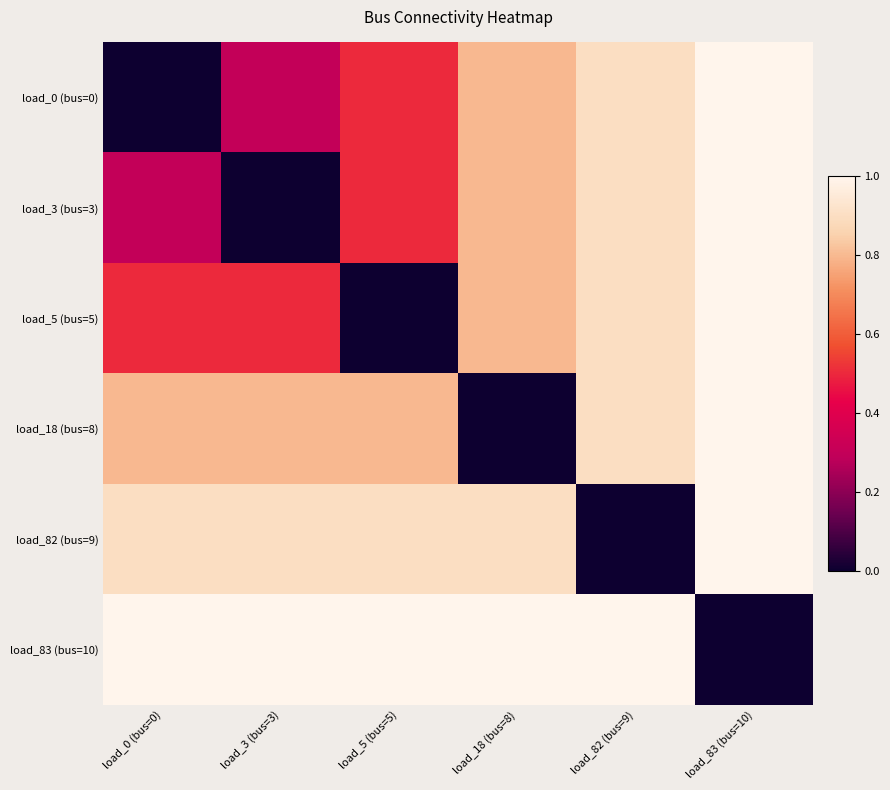

At load_3 (bus=3), list the series in order from largest to smallest.

load_83 (bus=10), load_82 (bus=9), load_18 (bus=8), load_5 (bus=5), load_0 (bus=0), load_3 (bus=3)